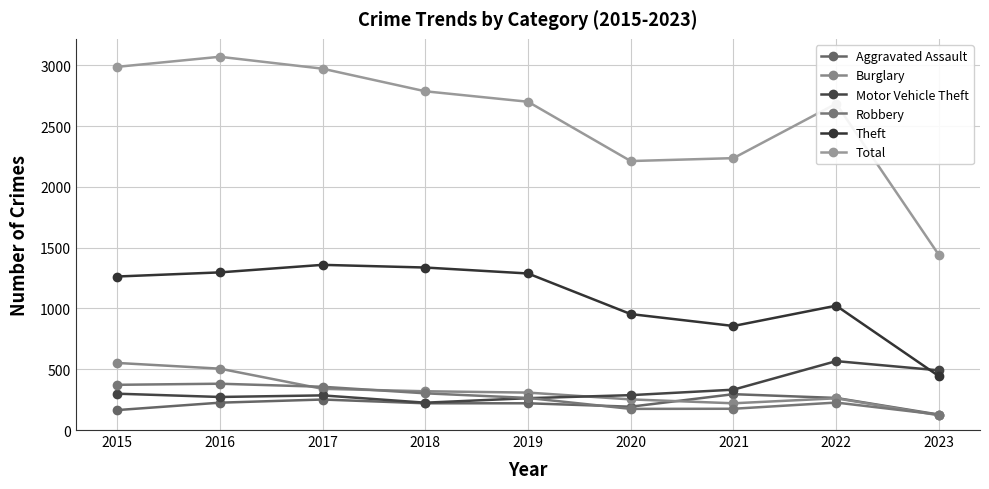

The value of Robbery at 2015 is 372. True or false?

True